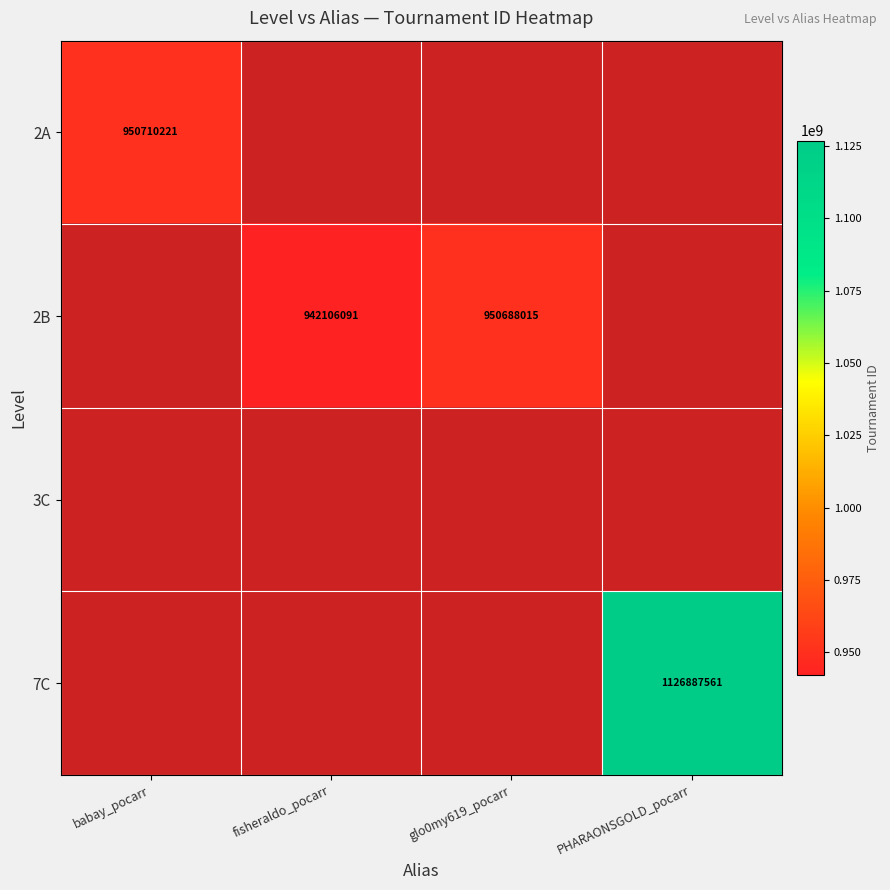

List the series in order of their overall mean, lowest first.

2A, 2B, 3C, 7C